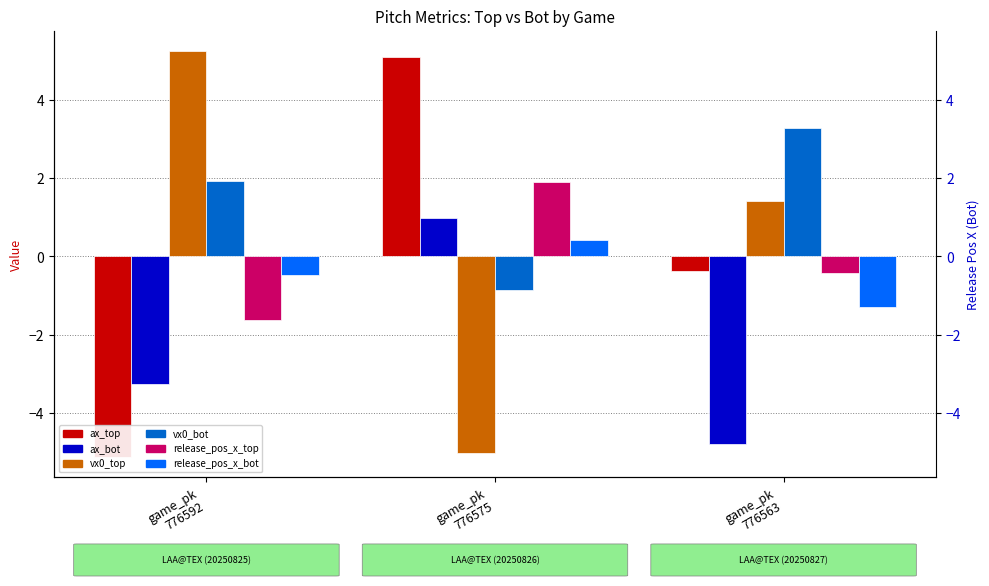

What is the difference between the maximum and second lowest values in the ax_bot series?

4.2